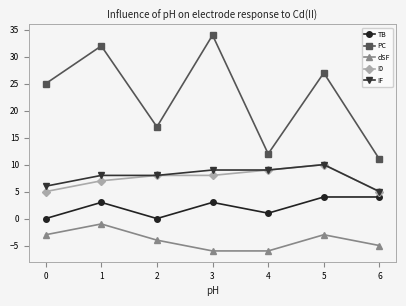

True or false: PC and TB cross at least once.

False